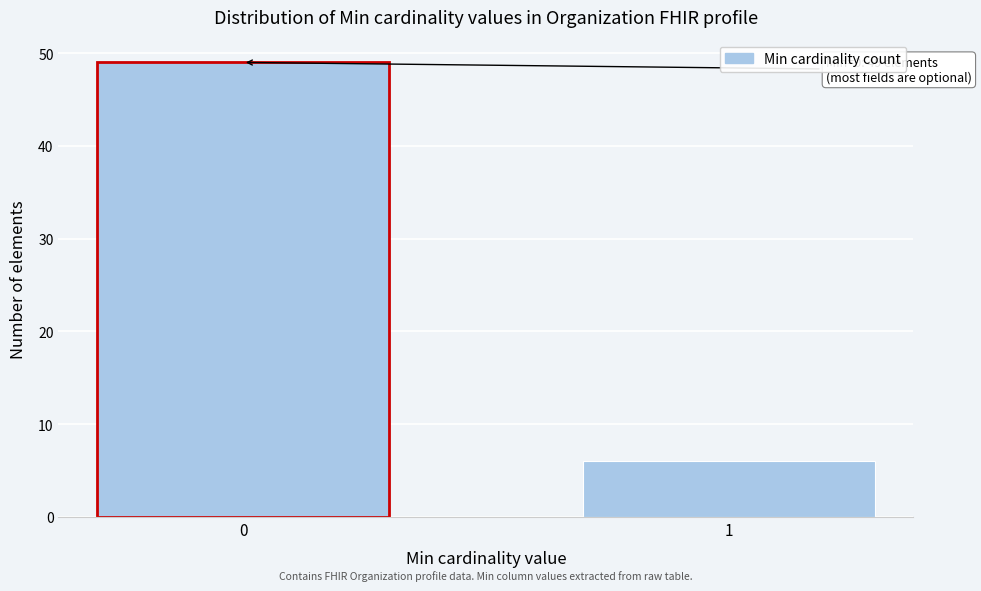

Reading left to right, extract all data points from this chart.

49	6